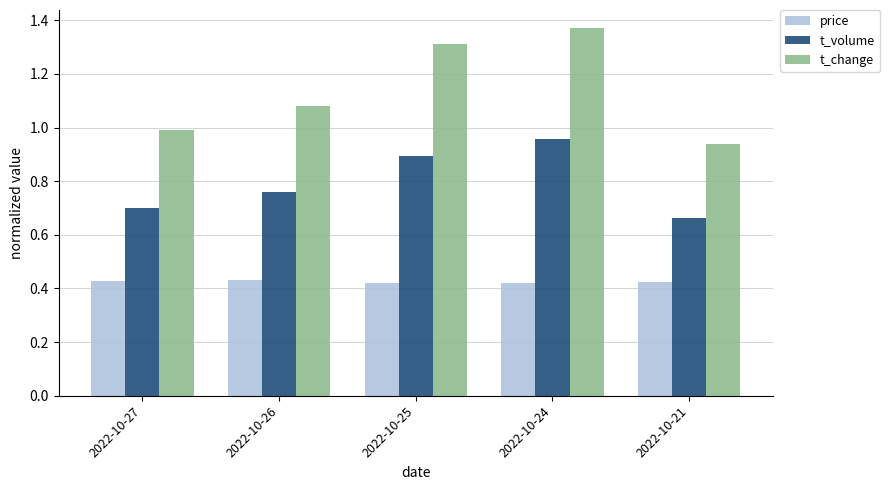

At which category is the sum across all series the highest?

2022-10-24